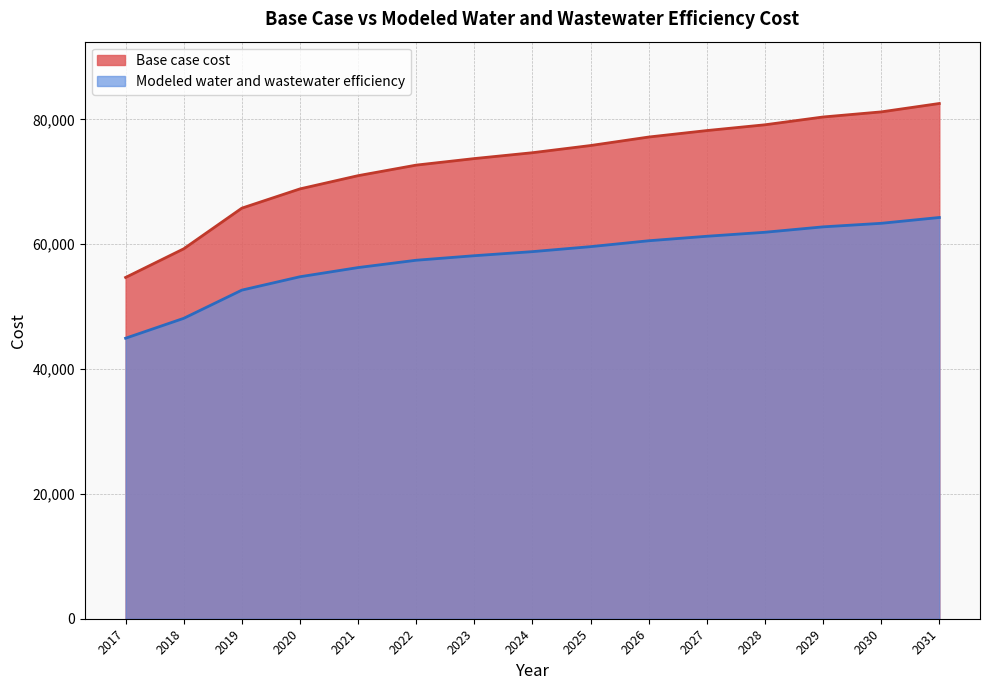

True or false: Modeled water and wastewater efficiency and Base case cost cross at least once.

False